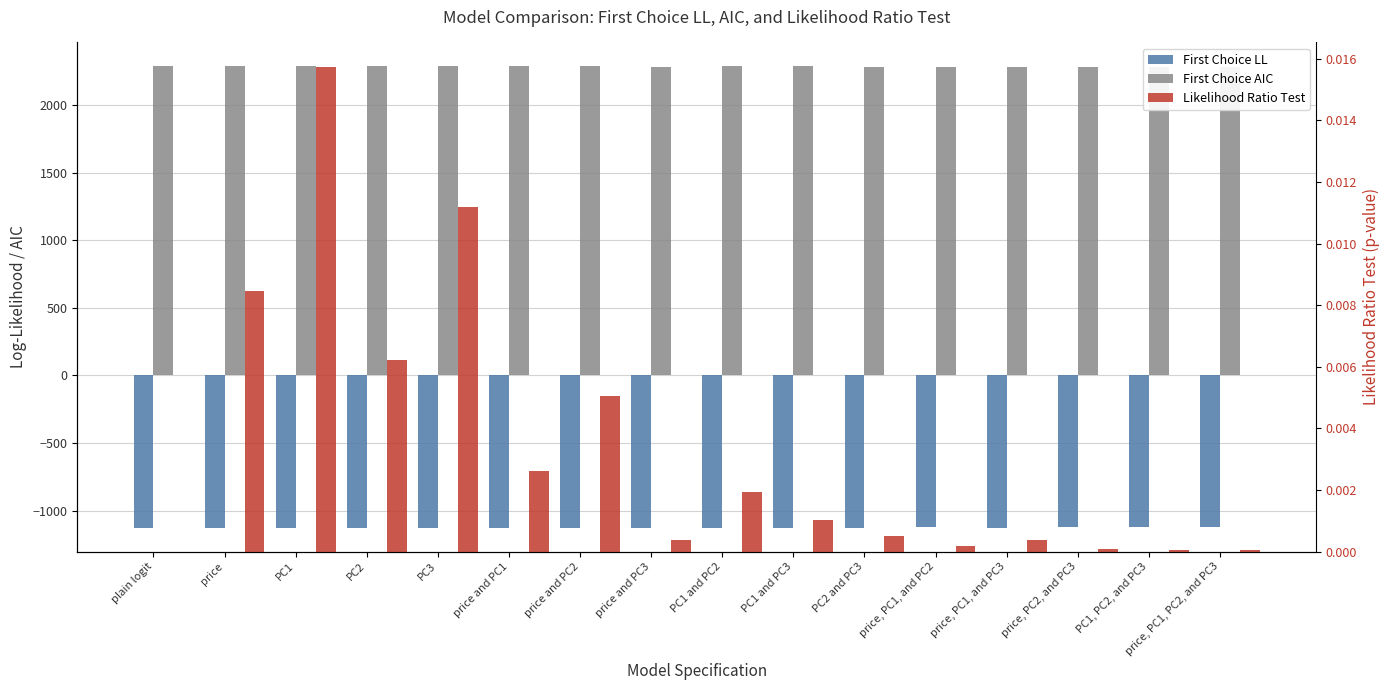

Reading right to left, list all the values displayed in this chart.

First Choice LL: -1123.8	-1123.8	-1124.7	-1126.0	-1125.4	-1126.3	-1126.9	-1127.5	-1126.0	-1128.4	-1127.8	-1129.1	-1128.6	-1129.4	-1128.9	-1132.3
First Choice AIC: 2283.6	2283.6	2285.4	2286.0	2286.8	2286.5	2287.9	2289.1	2286.0	2290.8	2289.6	2290.2	2289.2	2290.8	2289.7	2294.7
Likelihood Ratio Test: 0.0	0.0	0.0	0.0	0.0	0.0	0.0	0.0	0.0	0.0	0.0	0.0	0.0	0.0	0.0	0.0